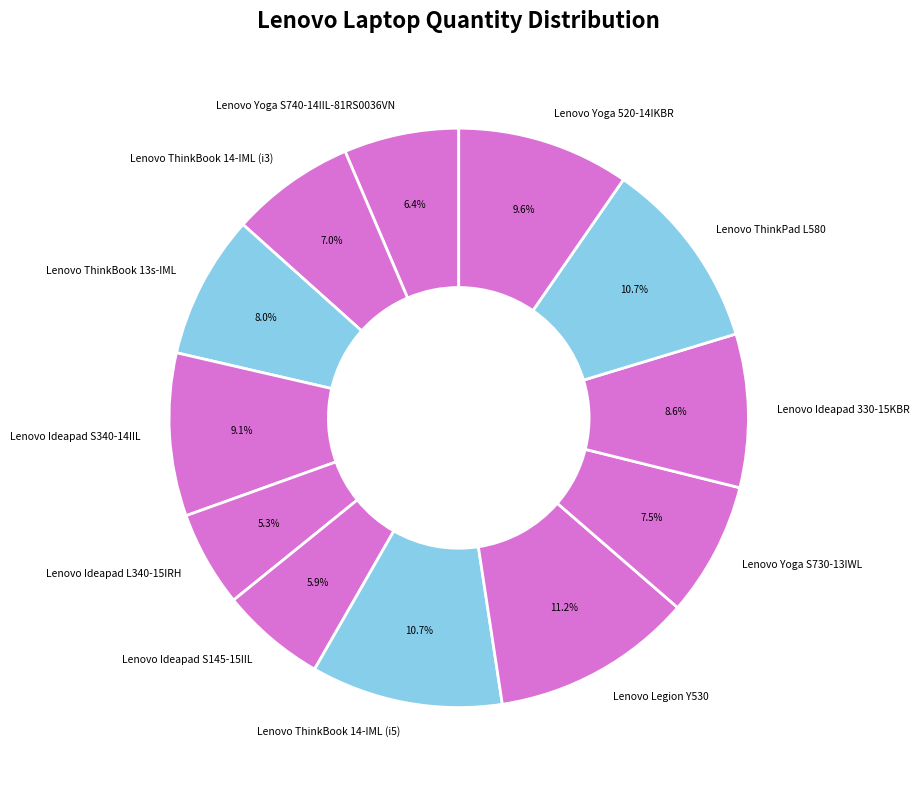

Is it true that Lenovo Ideapad L340-15IRH is 1% of the pie?

False